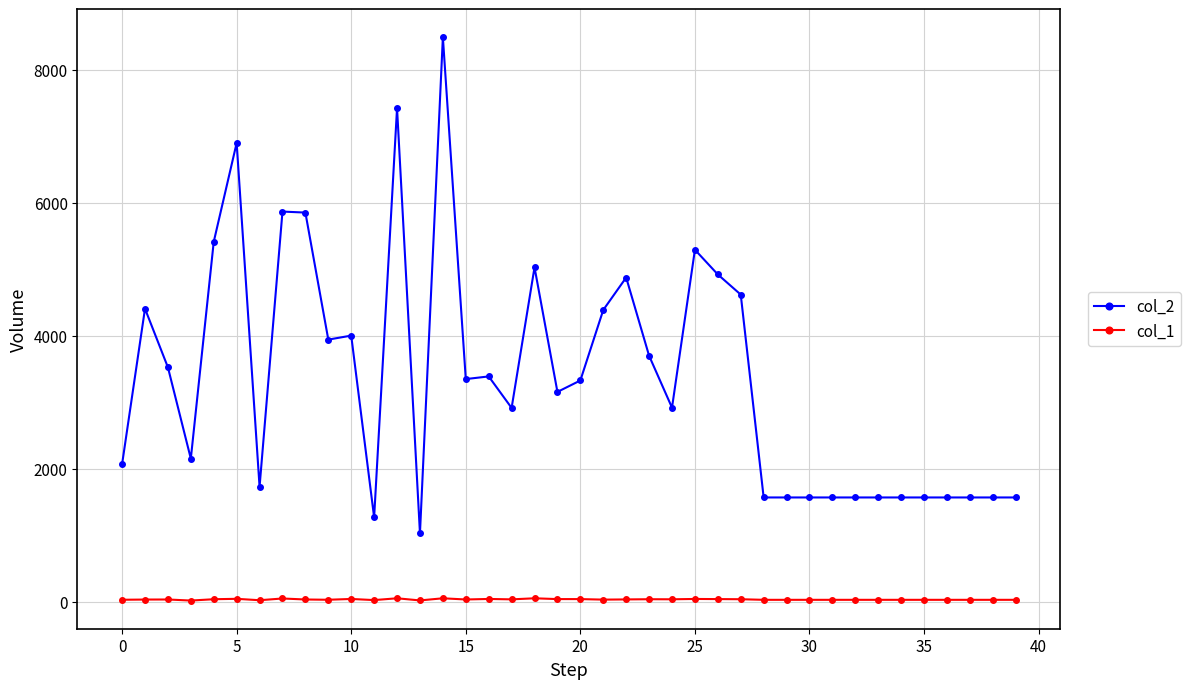

Which series has the widest spread of values?

col_2